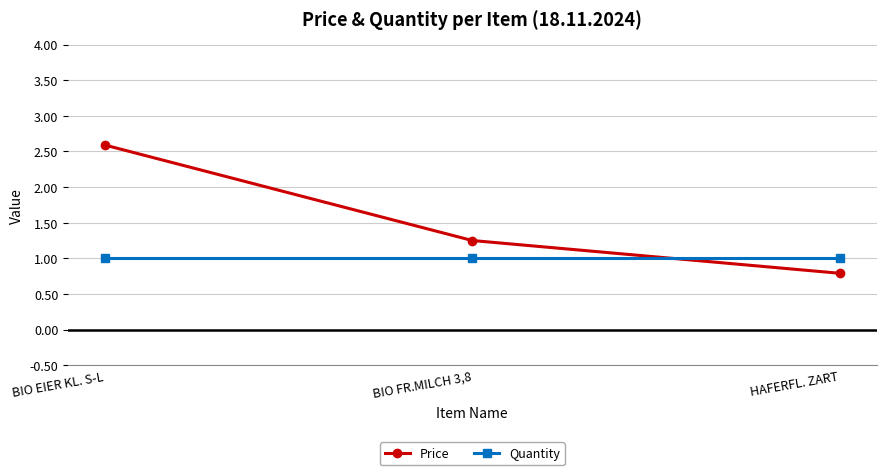

Count the number of categories in the chart.

3